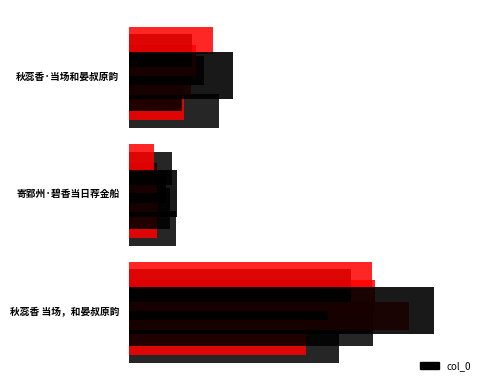

Reading left to right, list all the values displayed in this chart.

layer_black_0: 527723.8	117931.4	226760.4
layer_red_1: 443827.3	69886.2	138529.1
col_0: 767855.0	120911.0	261849.0